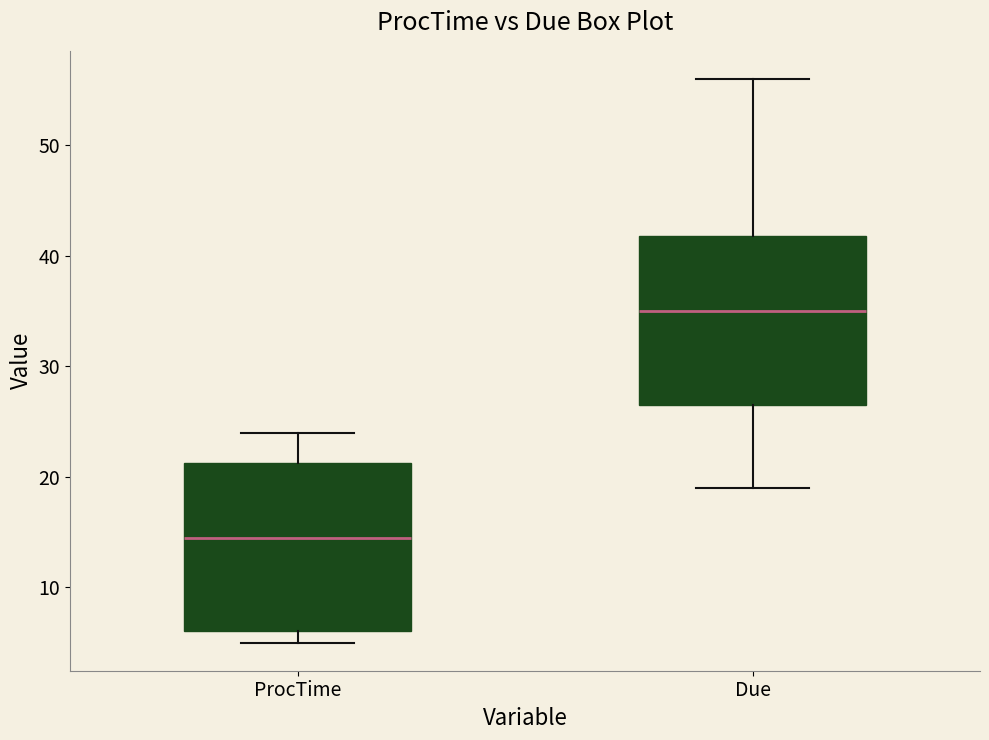

Which box's median line is the highest?

Due